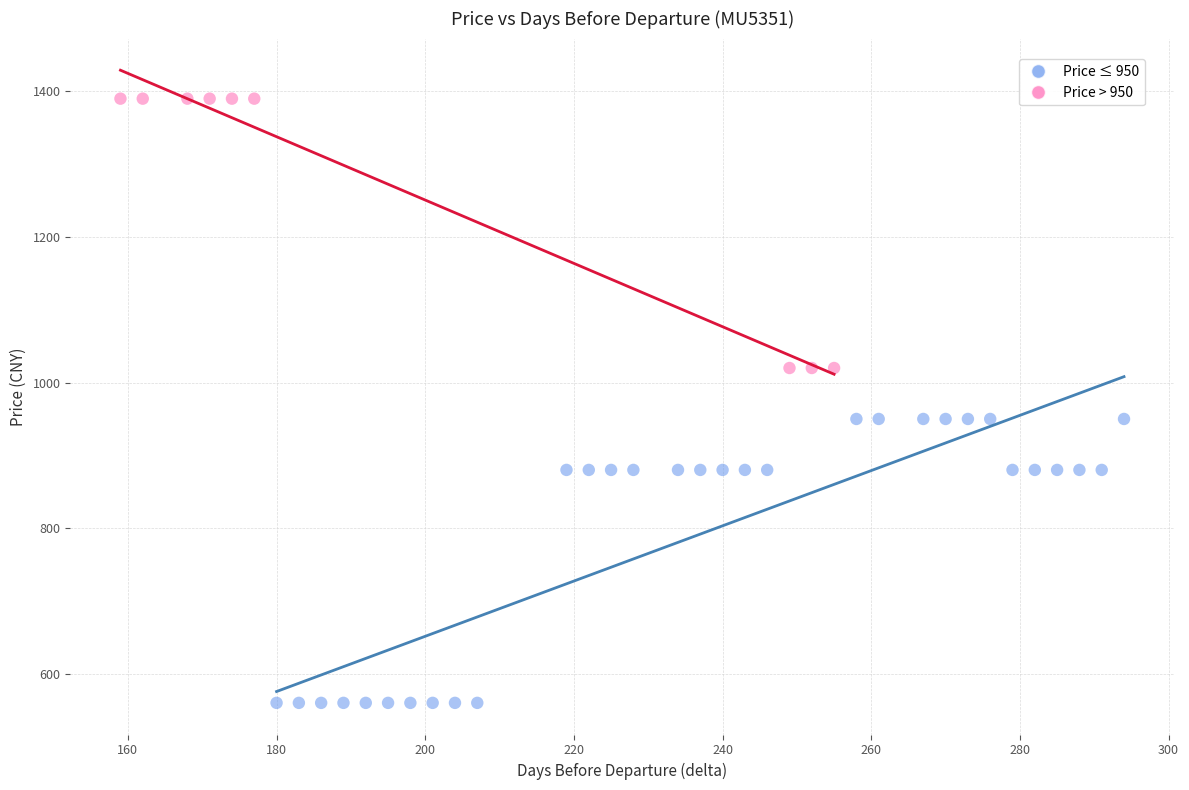

Which series reaches the maximum Y coordinate?

Price > 950